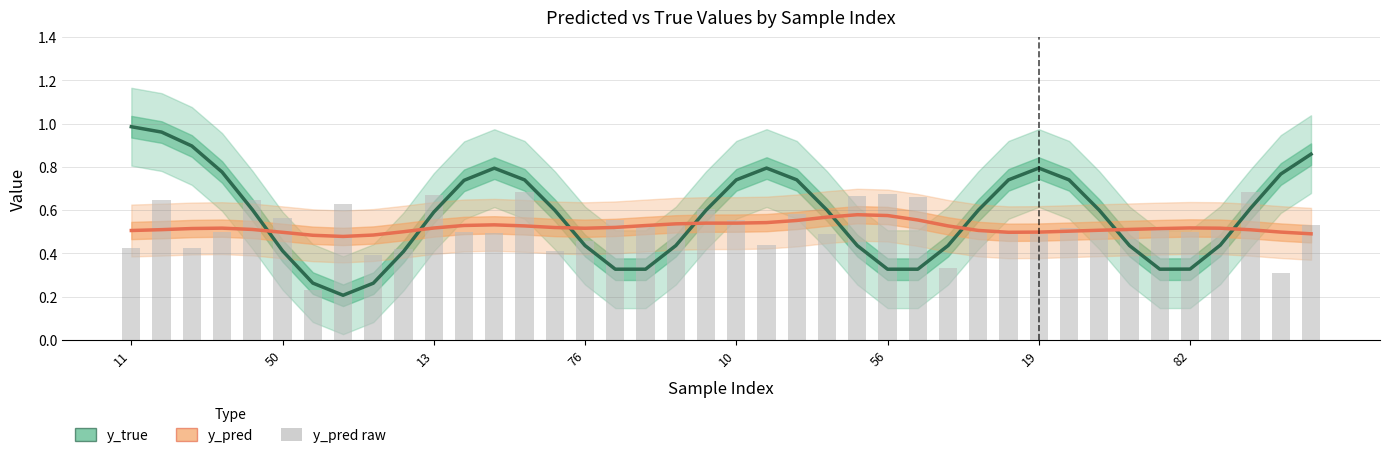

Is the value of y_true (smoothed) at 13 greater than the value of y_pred (raw) at 9?

Yes